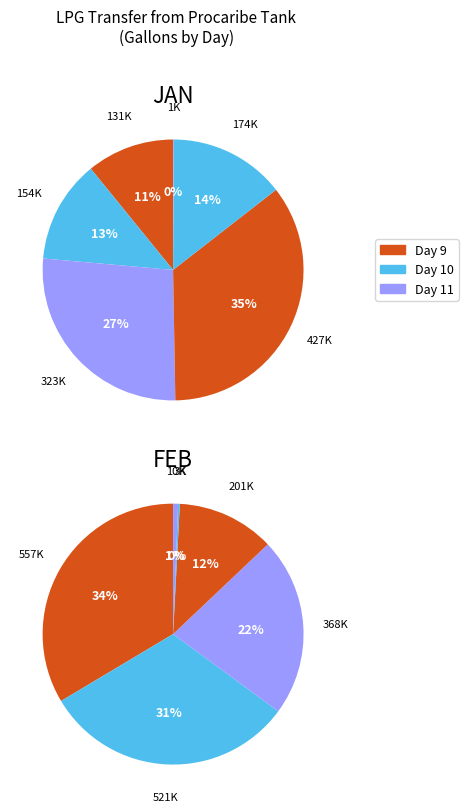

Between 11 and 13, which is larger?

11